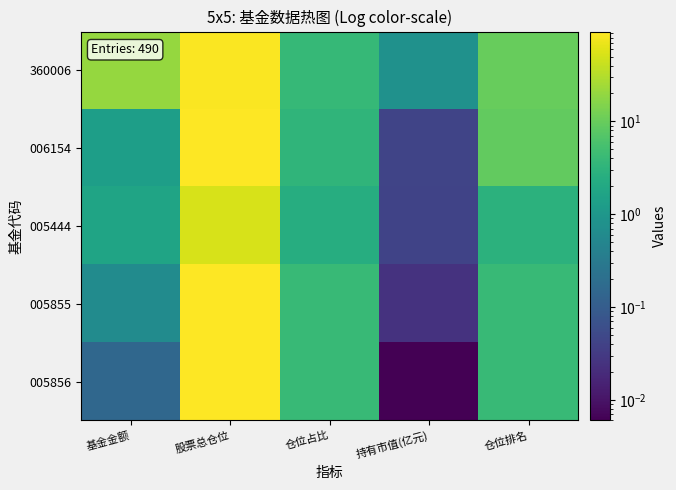

At which category is the sum across all series the highest?

股票总仓位